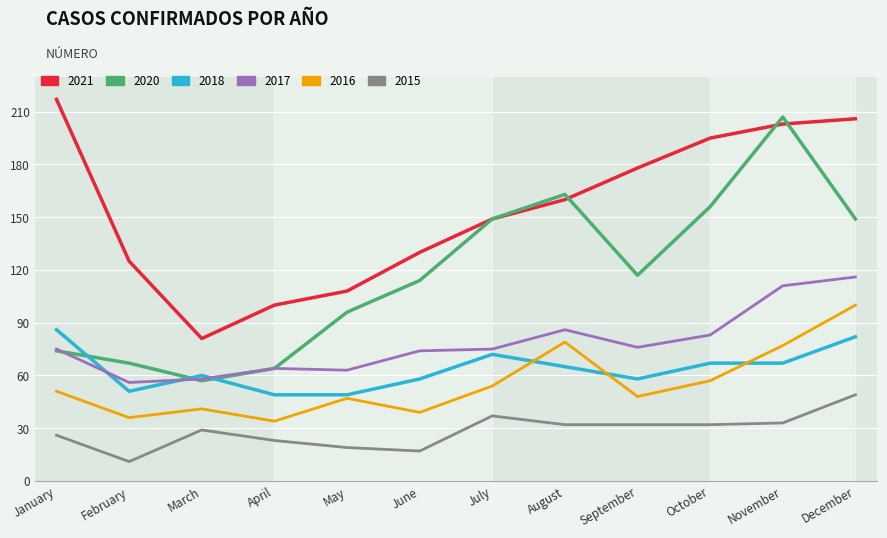

True or false: 2015 and 2018 cross at least once.

False